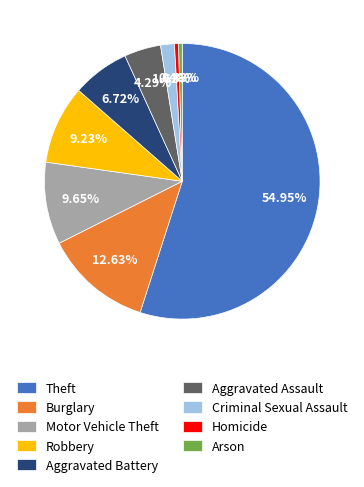

To the nearest percent, what is the difference between the Aggravated Battery and Aggravated Assault slice percentages?

2%